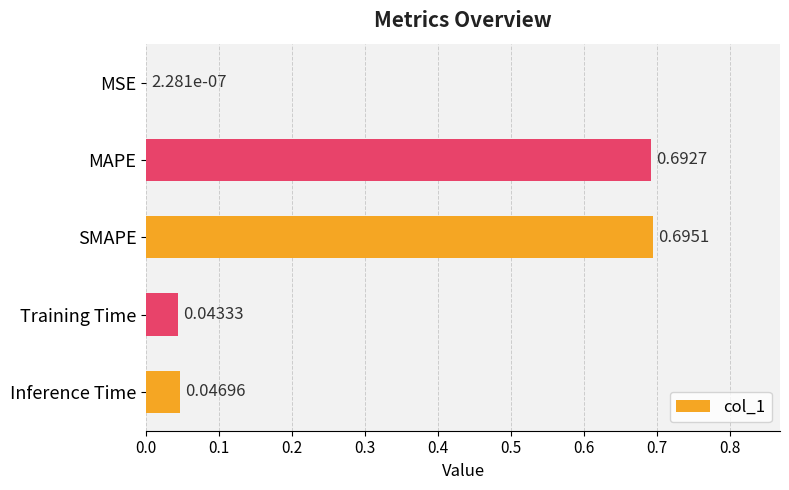

Which label corresponds to the largest value in the chart?

SMAPE